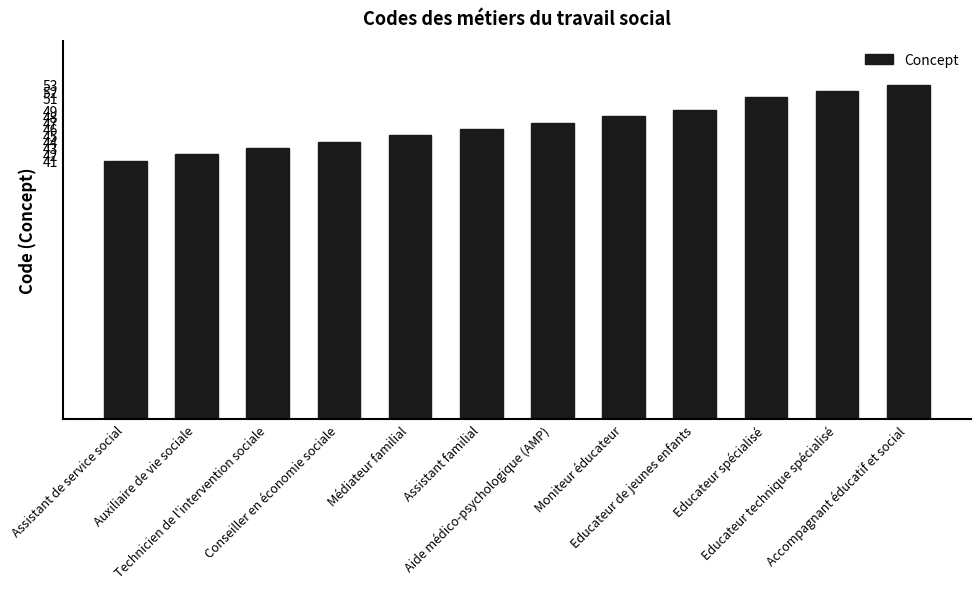

Rank the categories by value from highest to lowest.

Accompagnant éducatif et social, Educateur technique spécialisé, Educateur spécialisé, Educateur de jeunes enfants, Moniteur éducateur, Aide médico-psychologique (AMP), Assistant familial, Médiateur familial, Conseiller en économie sociale, Technicien de l'intervention sociale, Auxiliaire de vie sociale, Assistant de service social